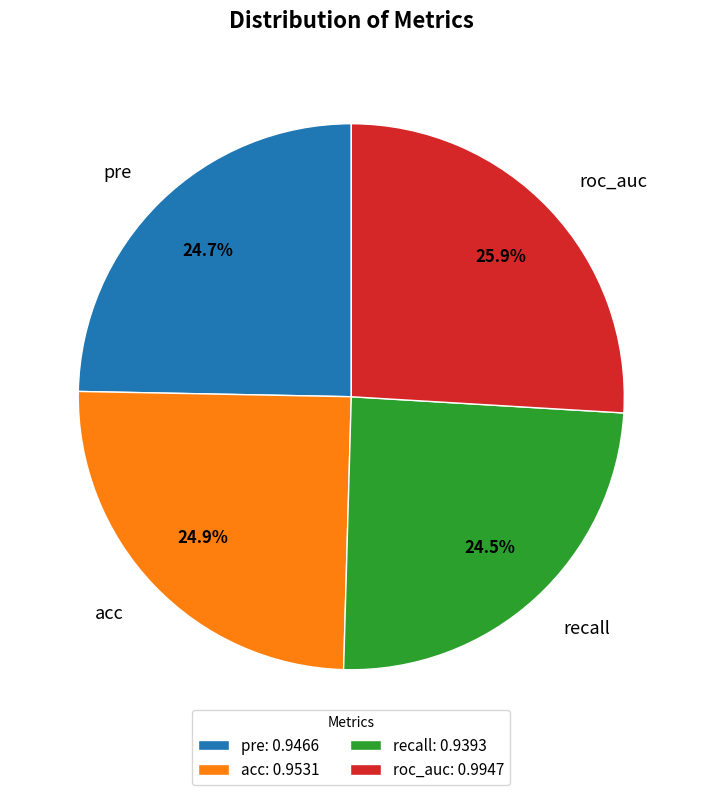

Does roc_auc account for over 50% of the chart?

No